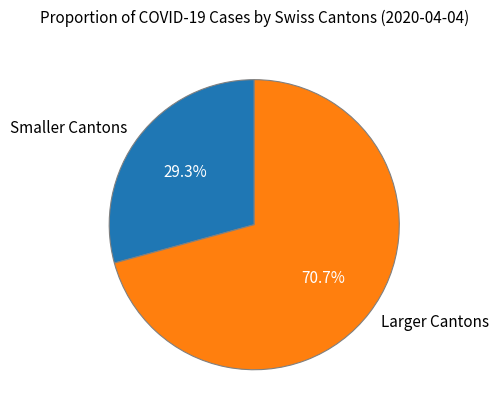

Approximately how many times larger is the value at Larger Cantons compared to Smaller Cantons?

2.4